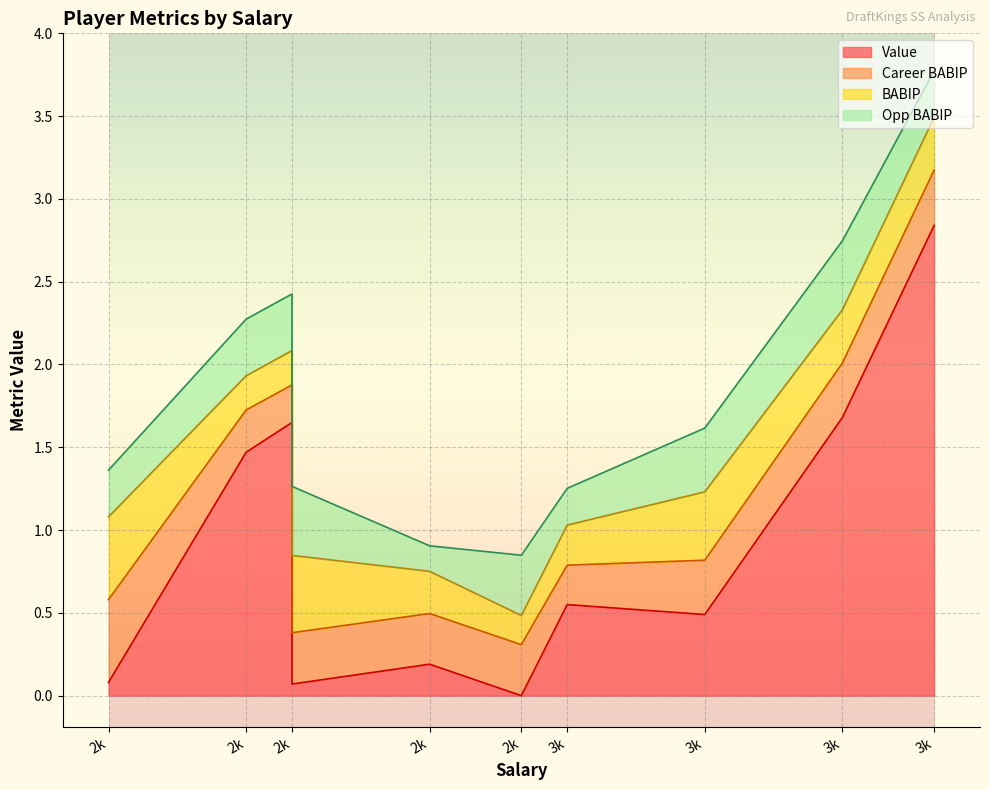

Which series has the widest spread of values?

Value